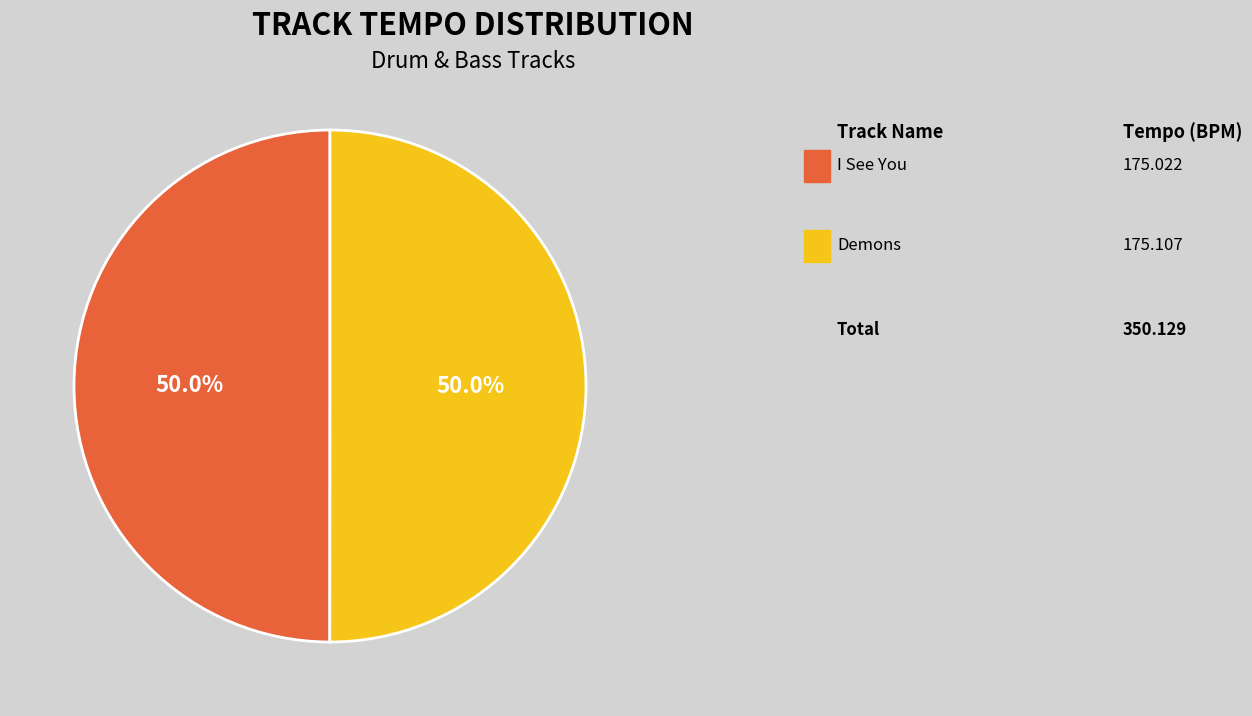

How many segments does this pie chart have?

2